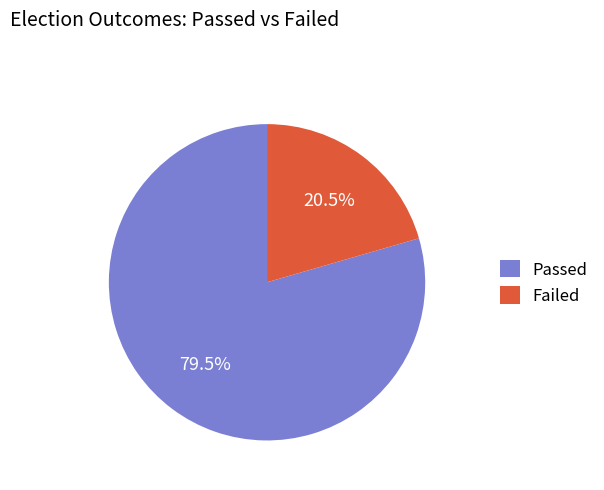

What is the total percentage of Passed and Failed?

100.0%